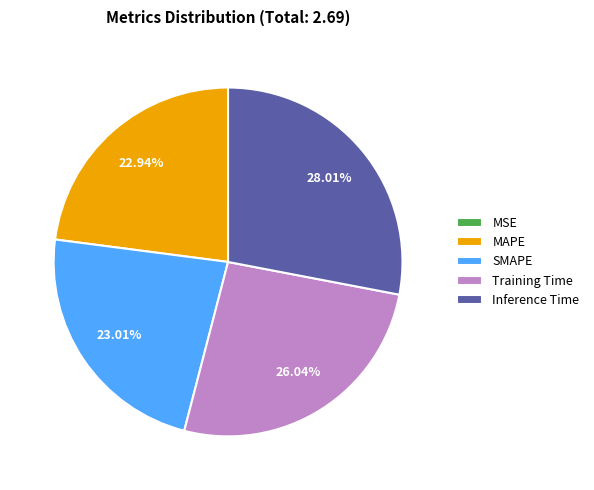

Which slice is the largest?

Inference Time